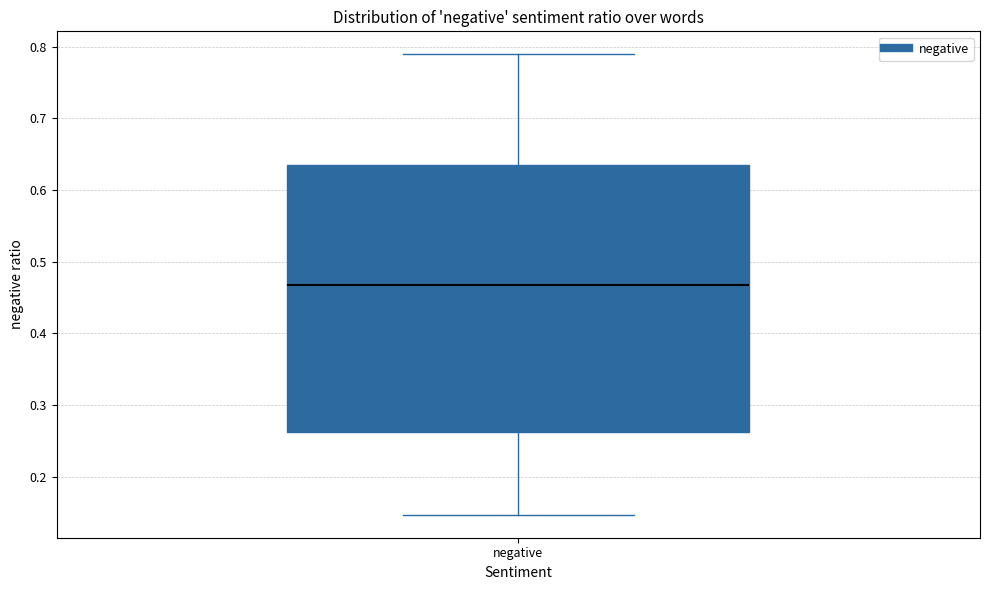

Where does the median line of the box for negative sit on the y-axis? The values are not printed on the chart, so give them approximately, as read against the axis.

0.47